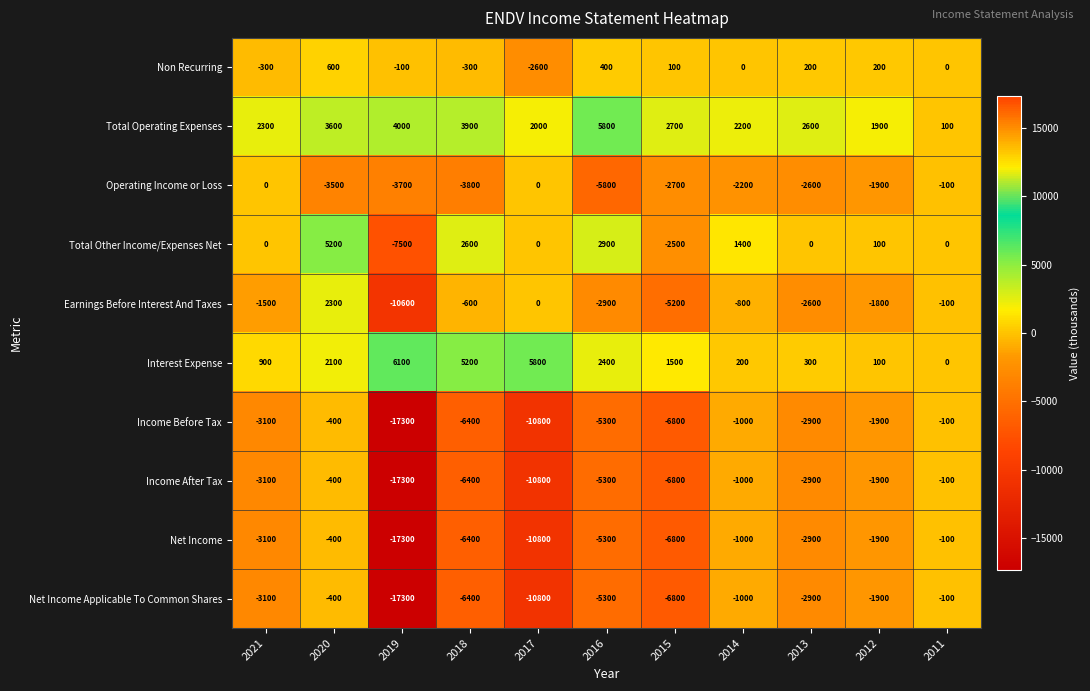

The value of Earnings Before Interest And Taxes at 2017 is 6337. True or false?

False